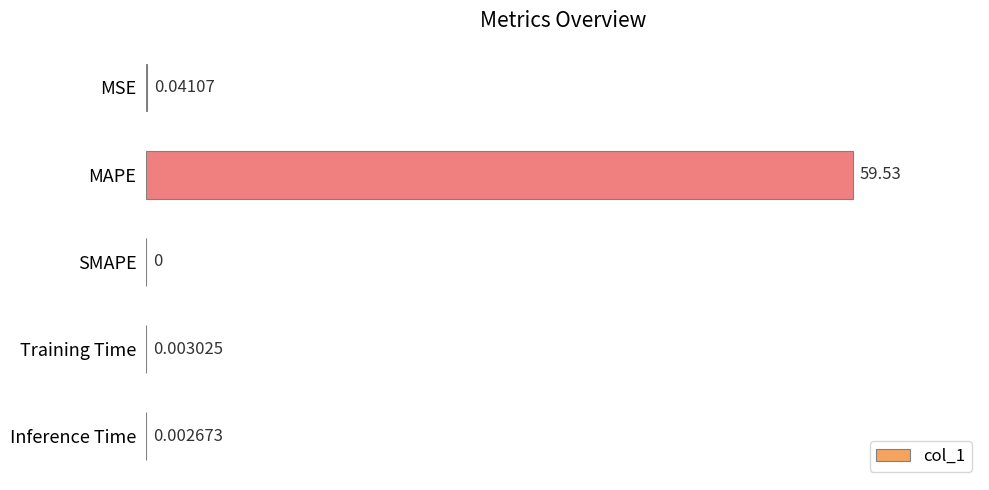

Which label corresponds to the largest value in the chart?

MAPE